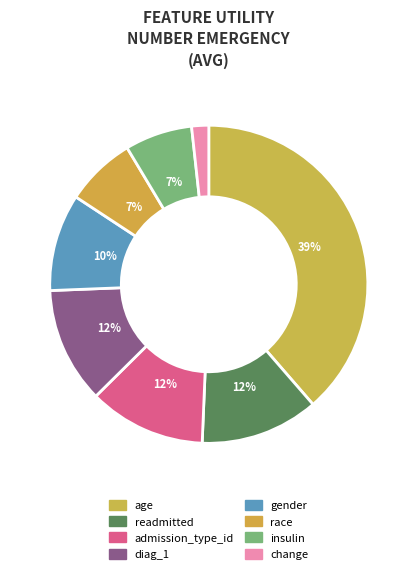

How many slices are in this pie chart?

8